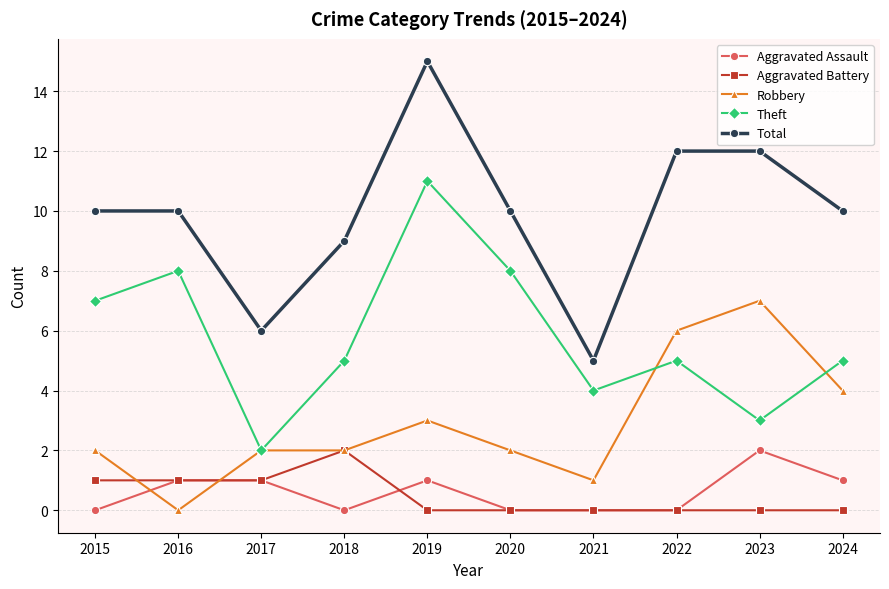

How many Total values are between 9 and 12?

7